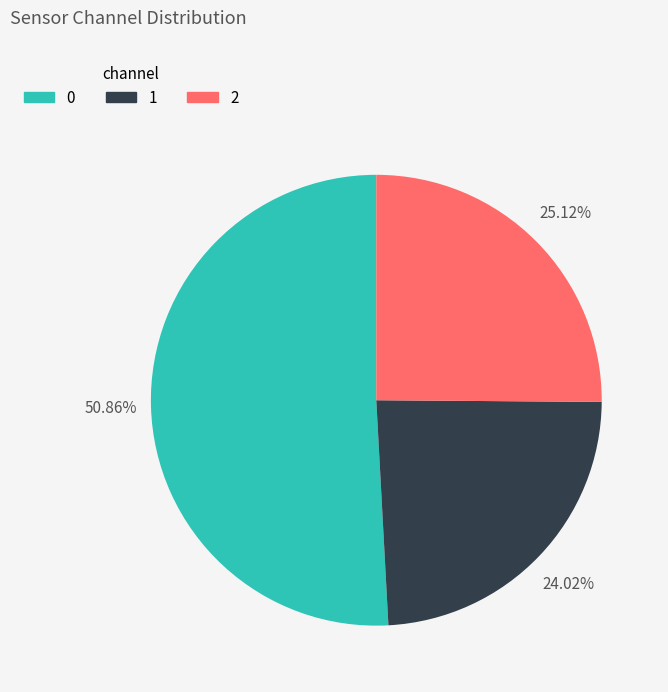

Do 2 and 1 together represent more than half of the pie?

No